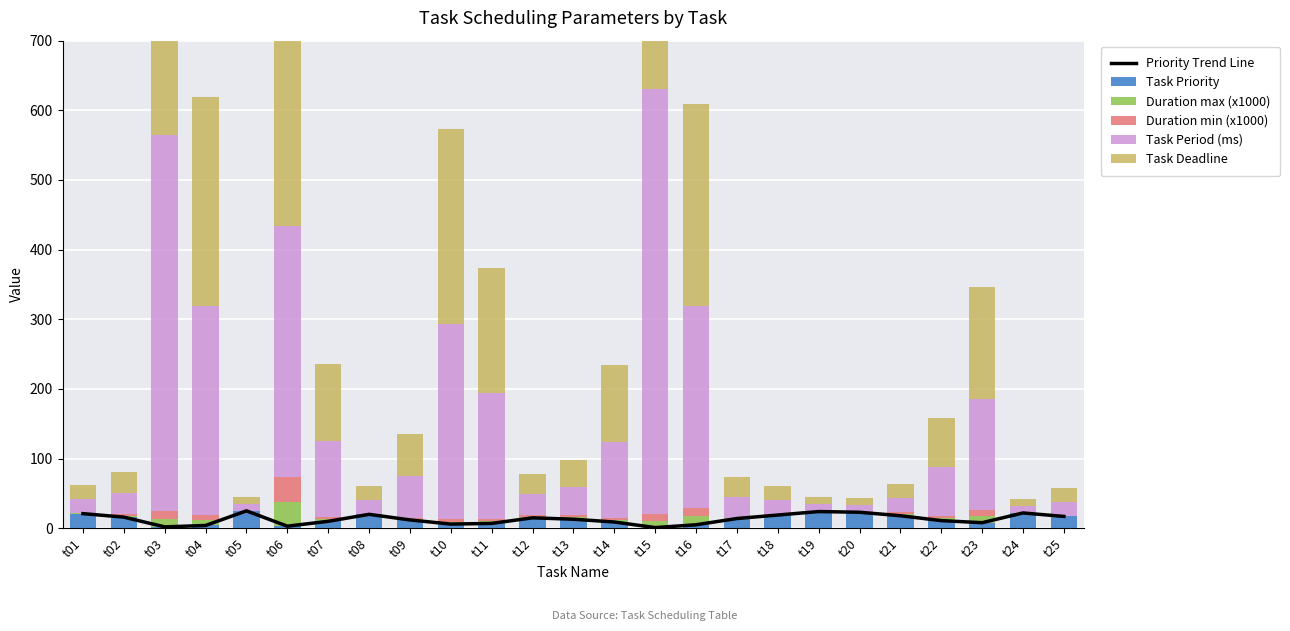

What is the spread (max minus min) of values at t01?

20.4